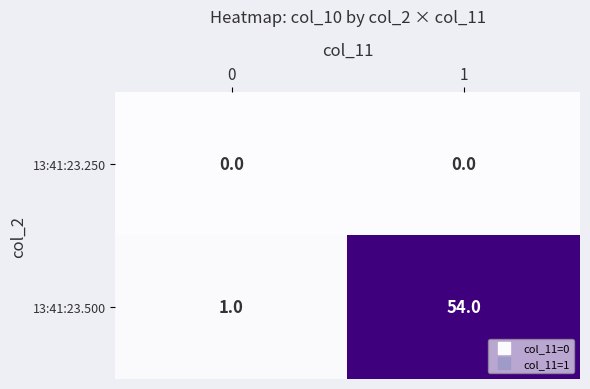

Count the number of categories in the chart.

2